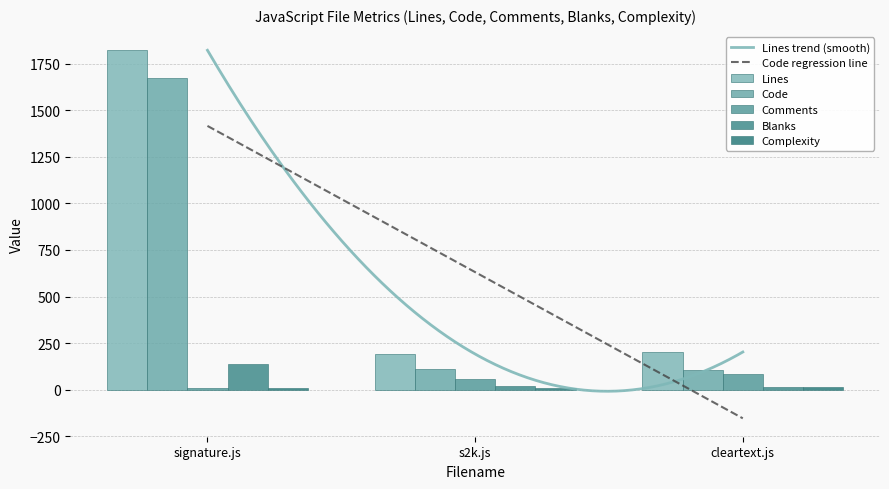

Reading left to right, transcribe all the data shown in this chart.

Lines: 1821	192	203
Code: 1674	114	106
Comments: 9	56	83
Blanks: 138	22	14
Complexity: 8	11	15